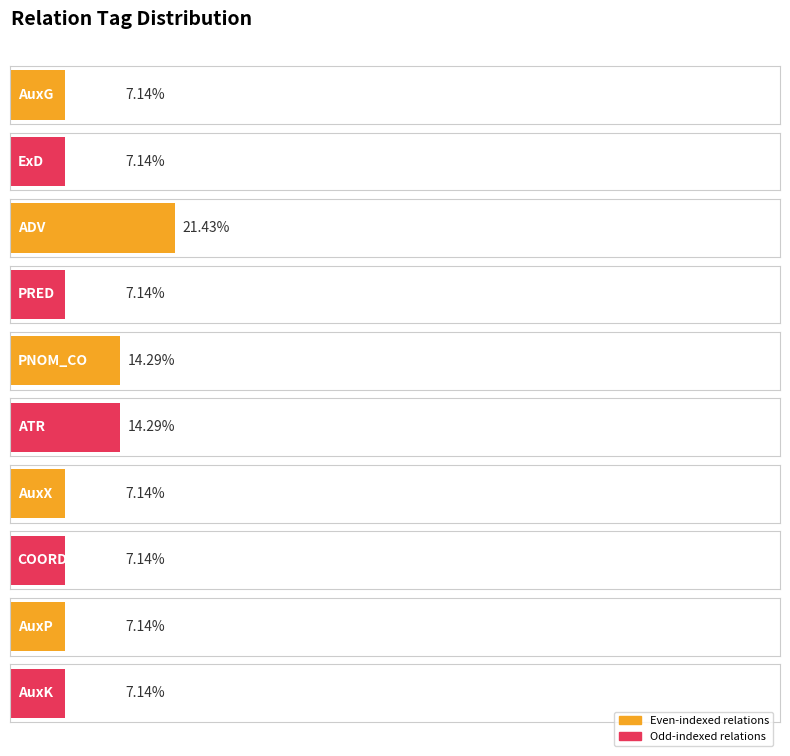

True or false: the data shows 1 at ATR.

False